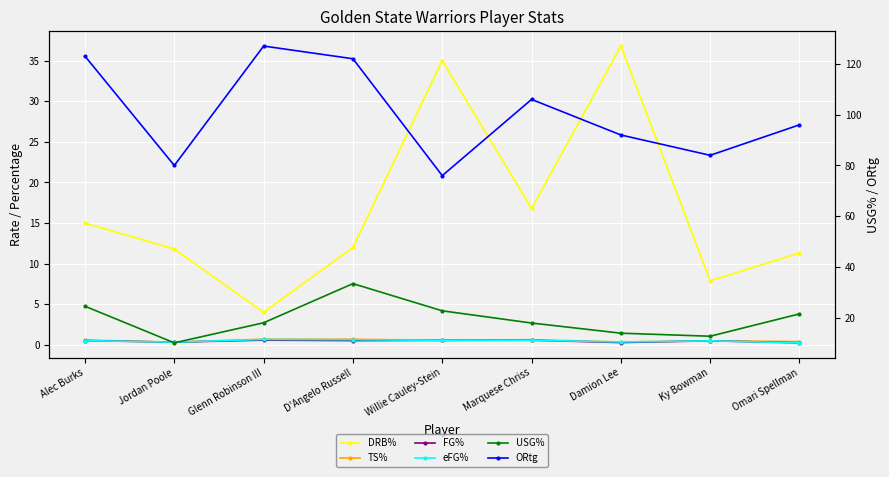

How many lines are shown in the chart?

6